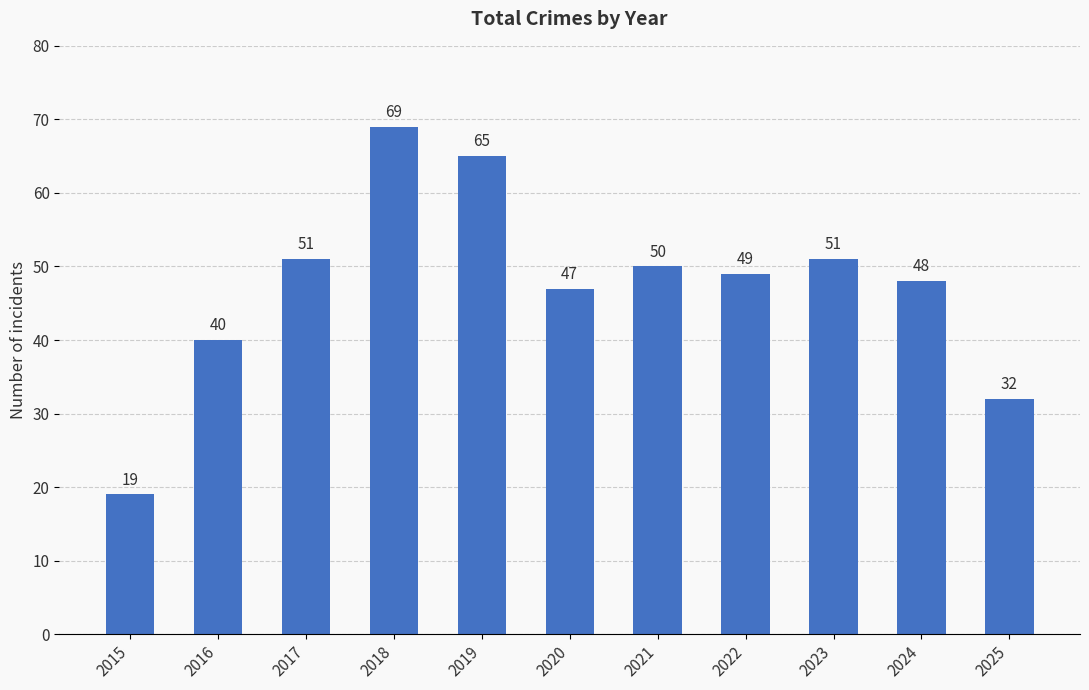

What is the smallest value displayed?

19